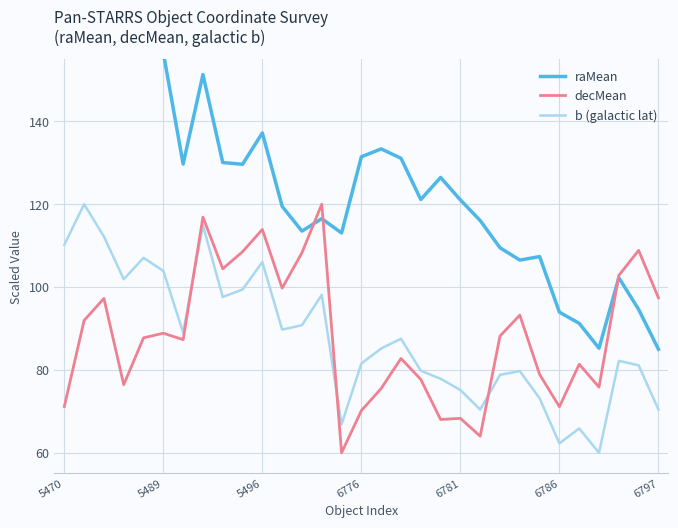

Which series changed the most between 7 and 9?

raMean